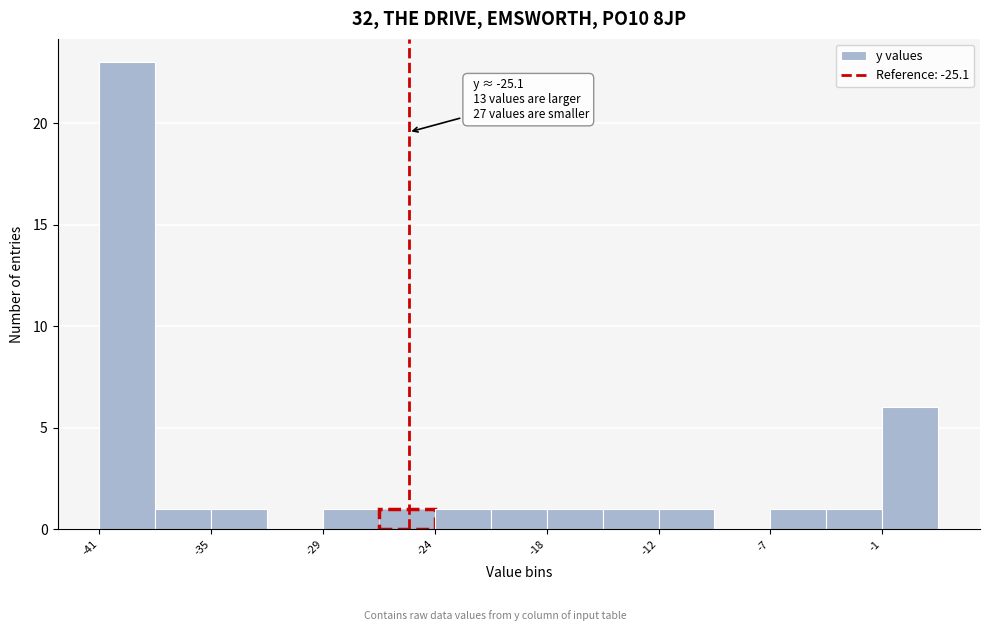

Read against the x-axis, roughly where is the centre of the tallest bar?

-39